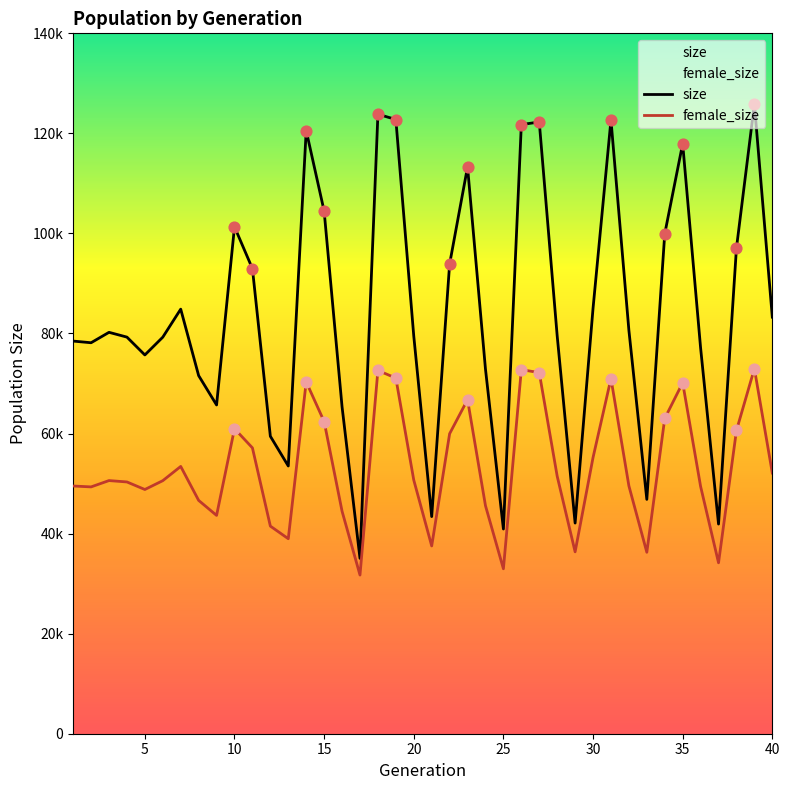

Which series has the largest total across all categories?

size